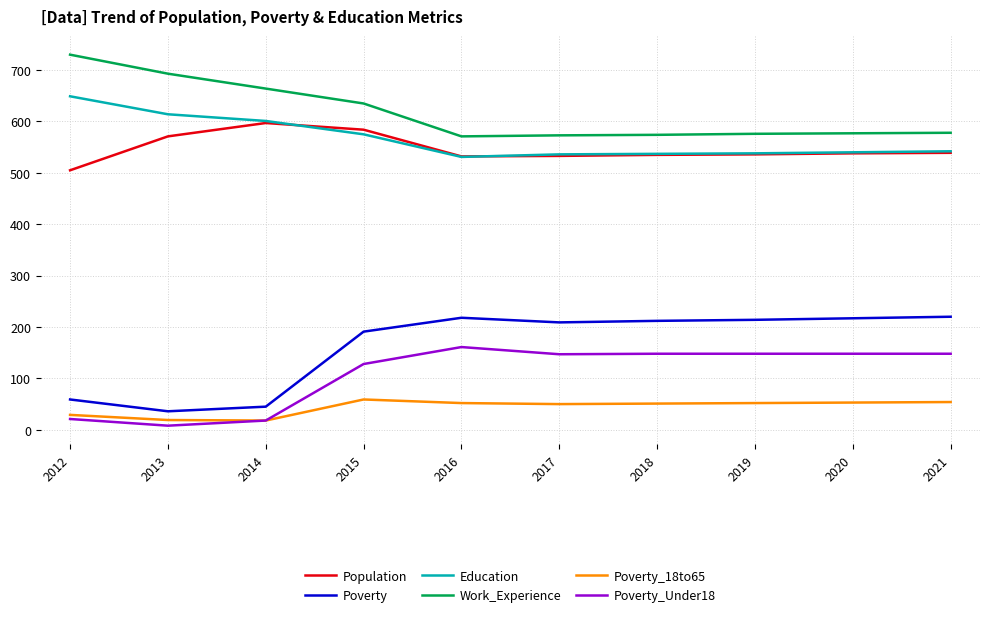

What is the minimum value for Poverty_Under18?

8